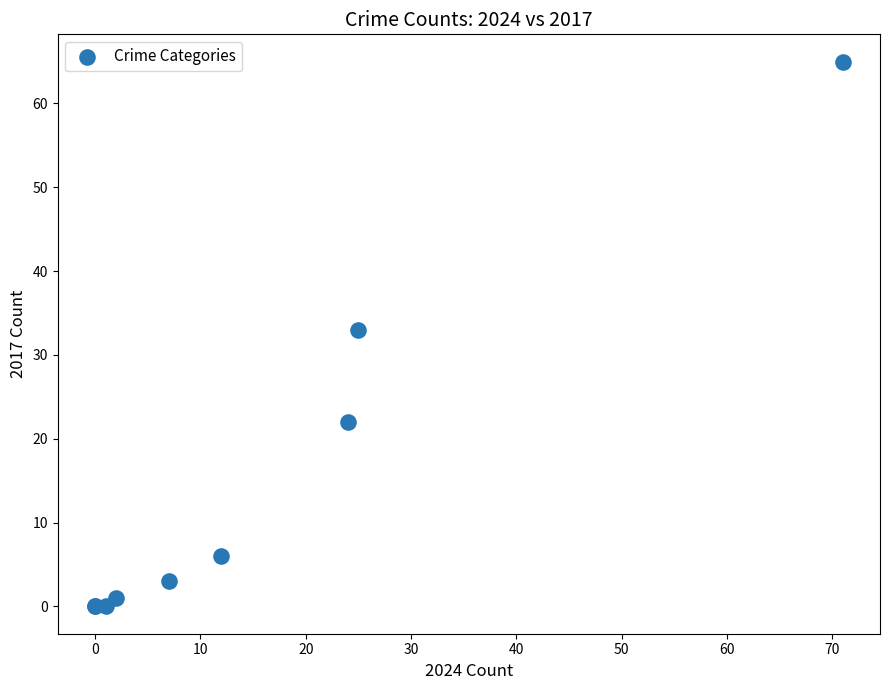

What Y value in the scatter plot is closest to 32?

33